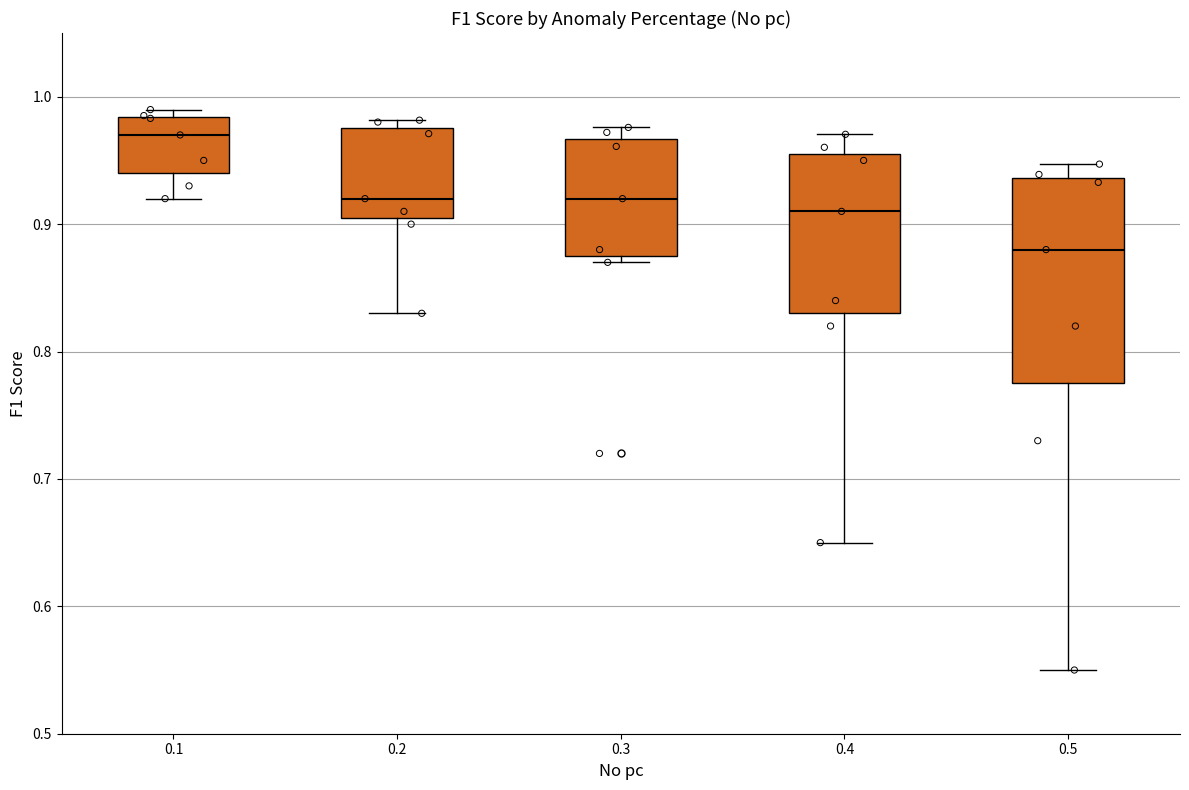

Reading left to right, transcribe this box plot: for each box, give where its median line is, the range the box spans, and where its two whiskers end, as read against the y-axis. The values are not printed on the chart, so give them approximately, as read against the axis.

0.1: median 0.97, box 0.94 to 0.98, whiskers 0.92 to 0.99
0.2: median 0.92, box 0.91 to 0.98, whiskers 0.83 to 0.98 (just above the box's upper edge)
0.3: median 0.92, box 0.88 to 0.97, whiskers 0.87 to 0.98
0.4: median 0.91, box 0.83 to 0.96, whiskers 0.65 to 0.97
0.5: median 0.88, box 0.78 to 0.94, whiskers 0.55 to 0.95